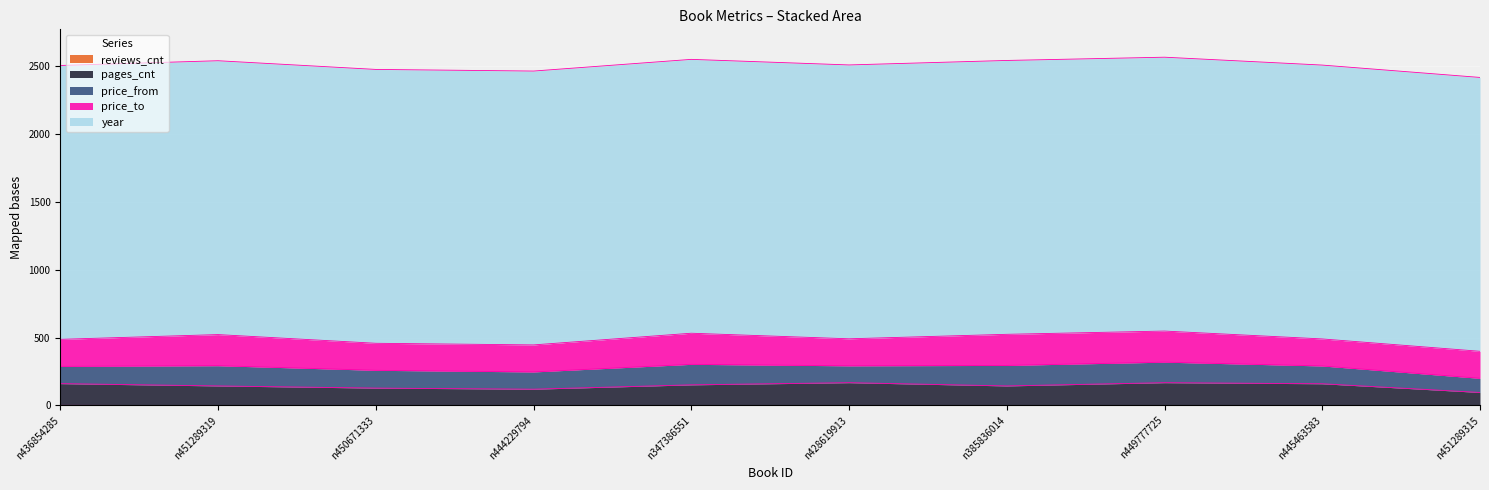

How many times do price_from and pages_cnt cross each other?

5